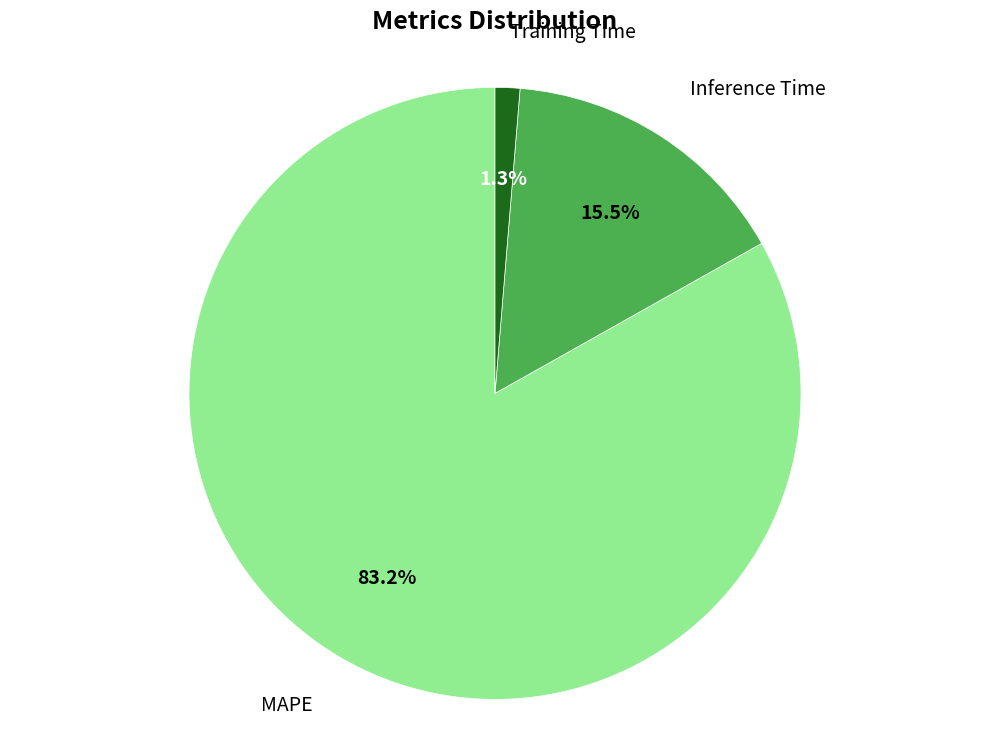

How many slices are in this pie chart?

3